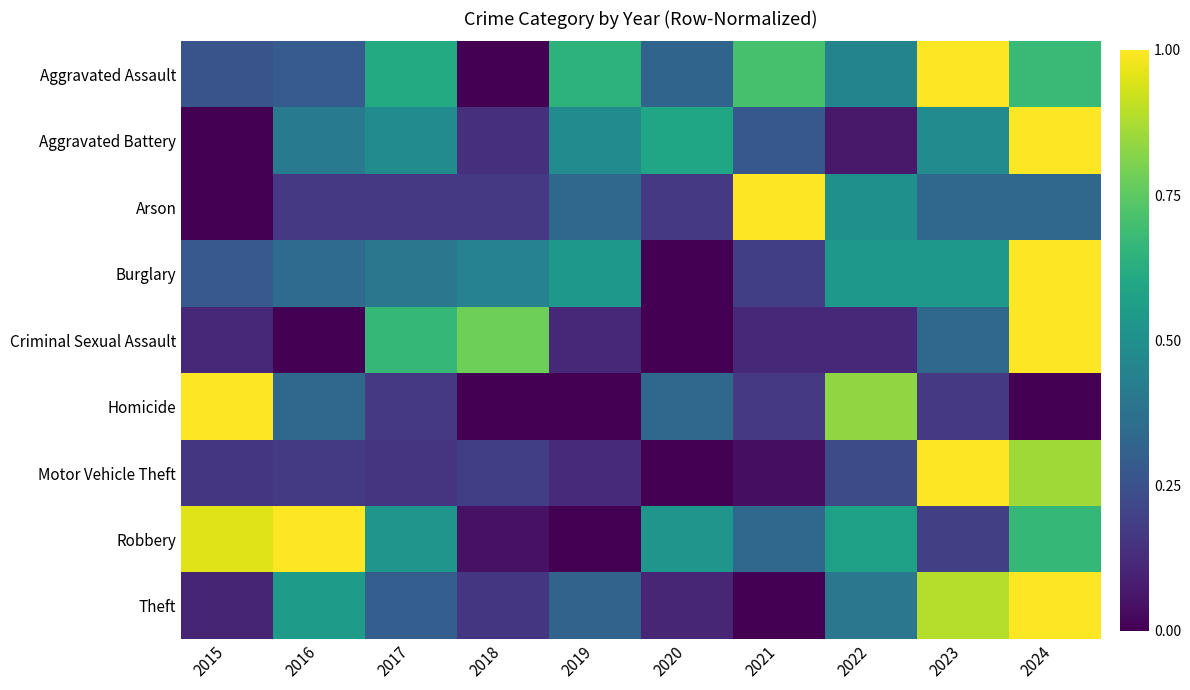

Which series has the largest range (max minus min)?

Aggravated Assault